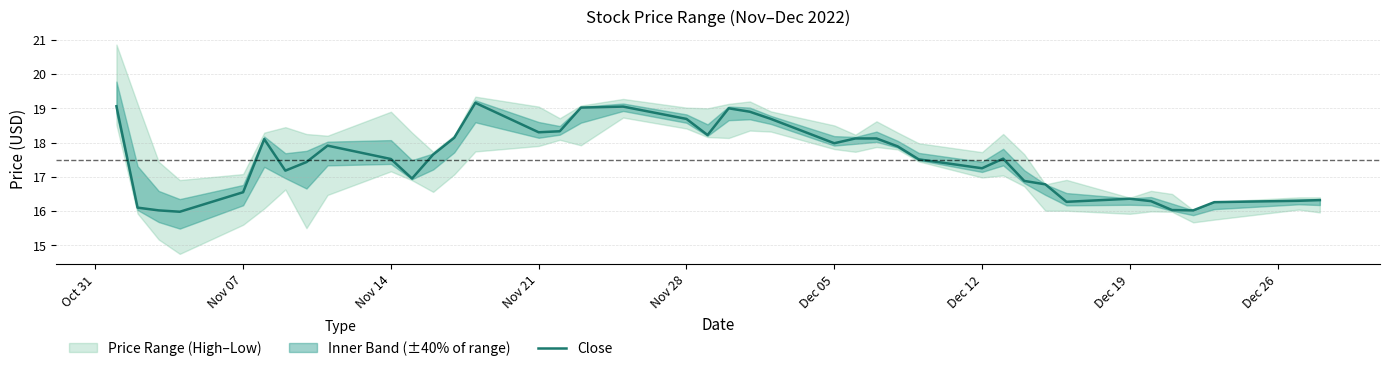

What is the minimum value for Close?

16.0